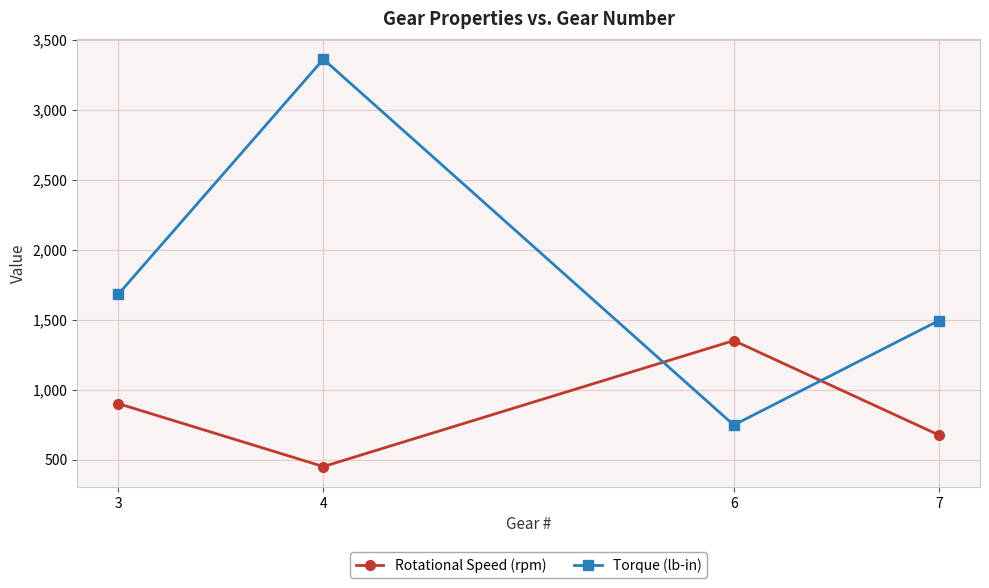

Is it true that Rotational Speed (rpm) equals 900.0 at 3?

True